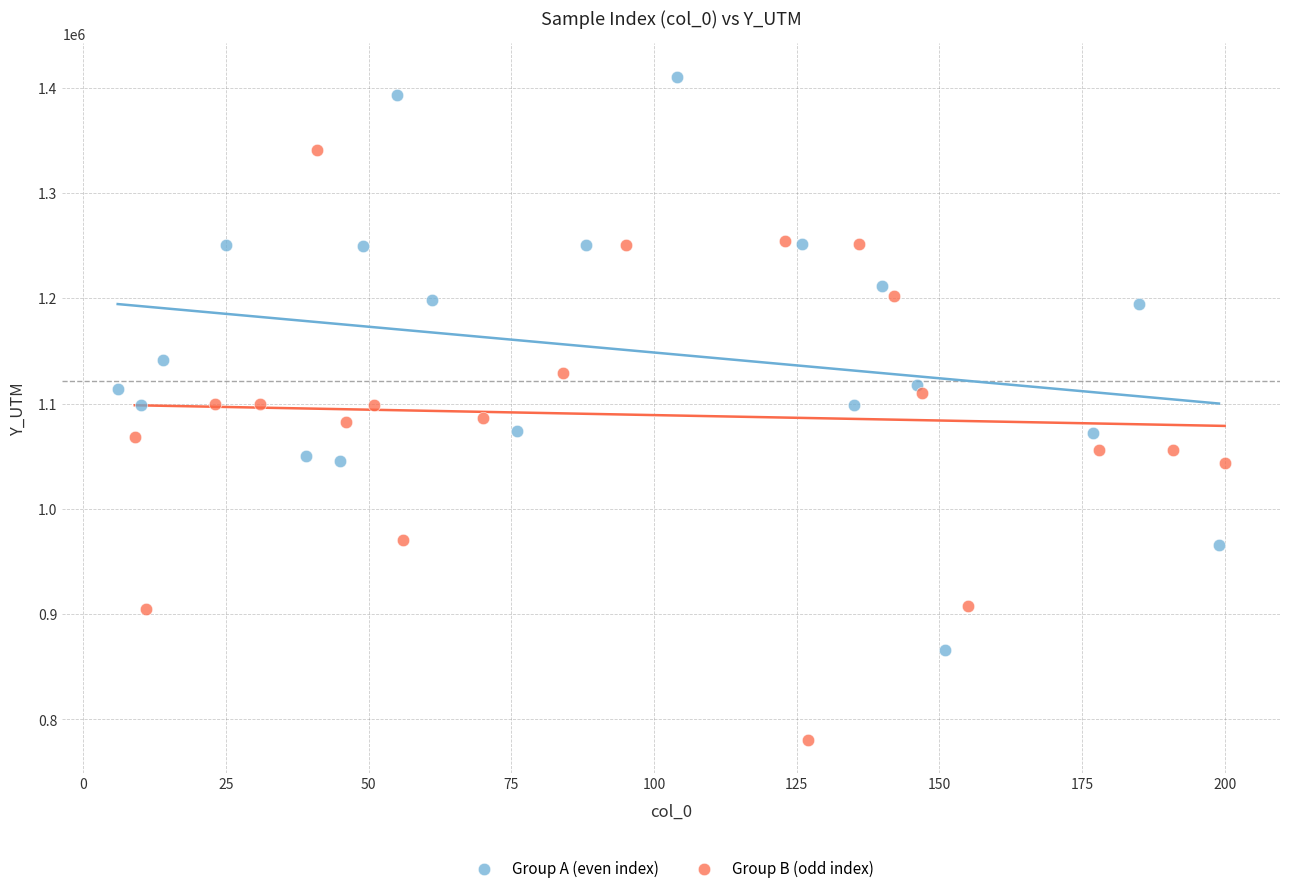

Which series reaches the maximum Y coordinate?

Group A (even index)